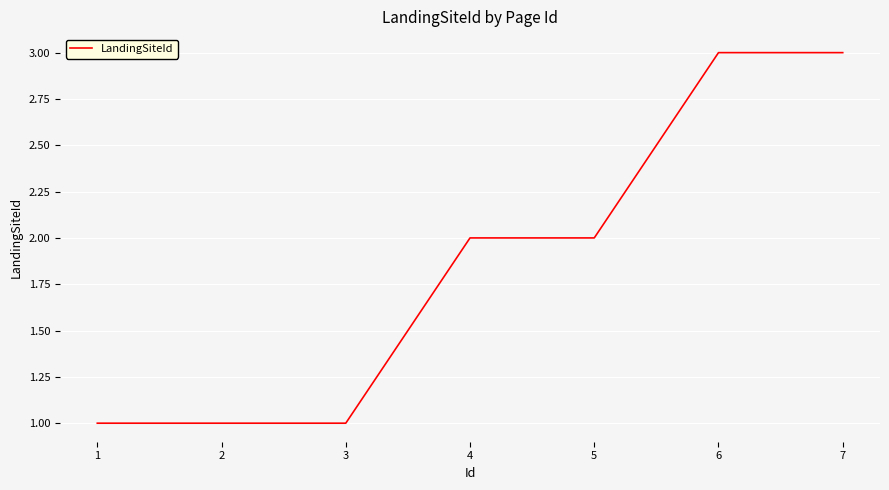

How many values are between 1 and 3?

7